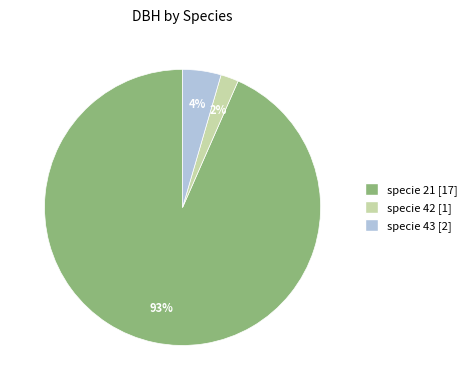

Is it true that specie 42 is 17% of the pie?

False